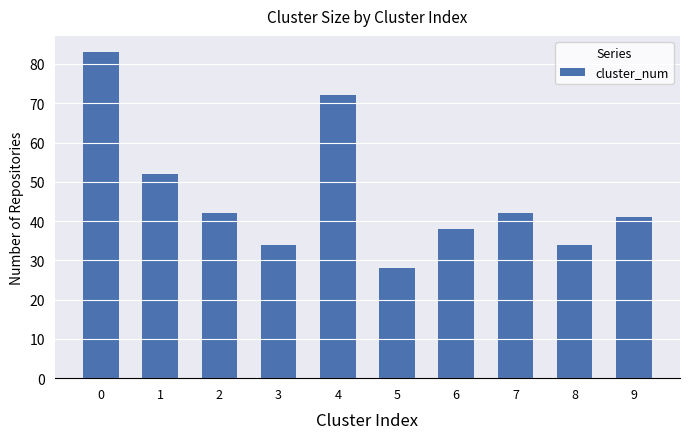

What is the sum of the values at 0 and 5?

111